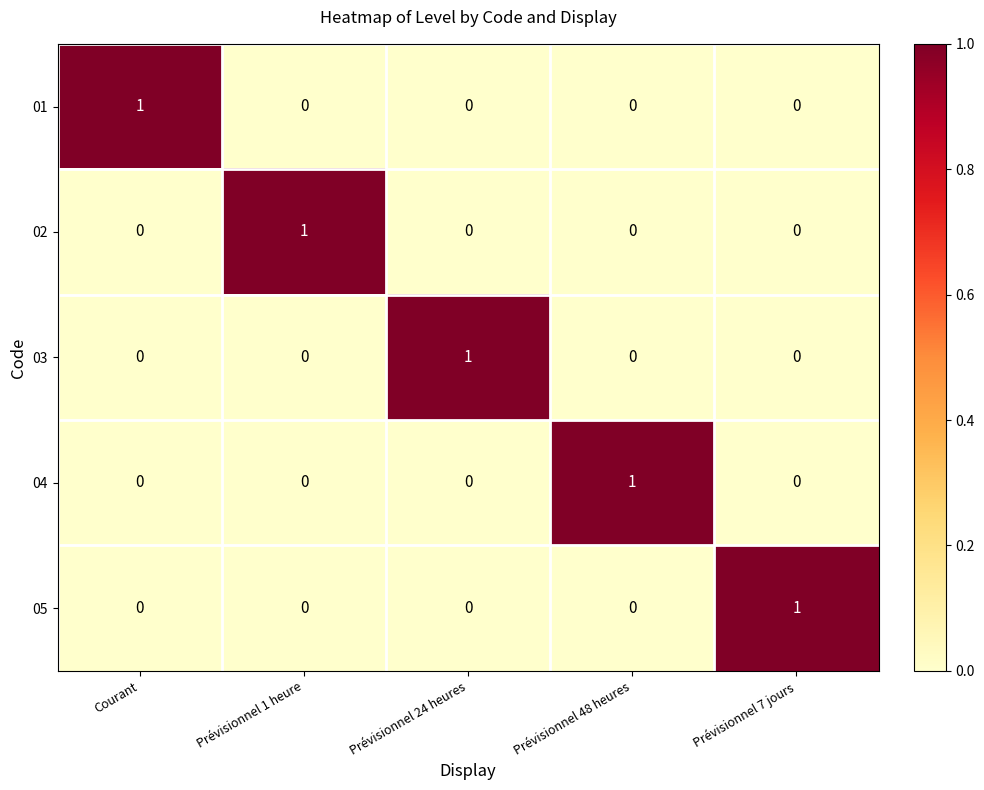

The 01 series shows -1 at Prévisionnel 24 heures. True or false?

False